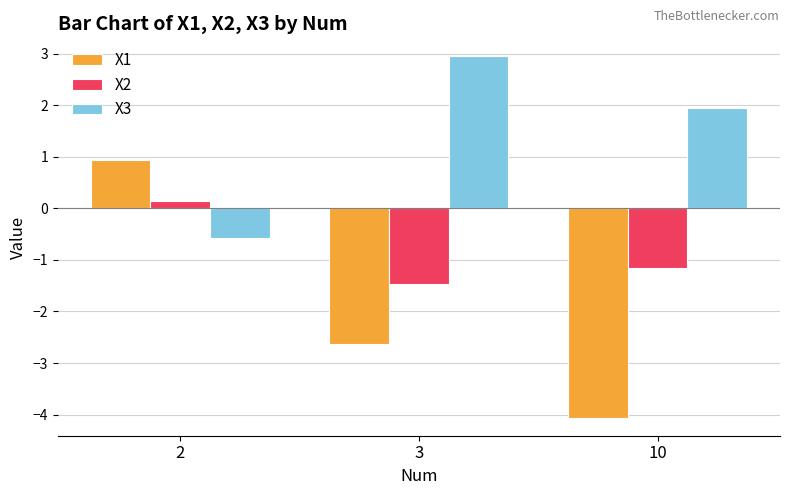

Reading right to left, list all the values displayed in this chart.

X1: -4.1	-2.6	0.9
X2: -1.1	-1.5	0.1
X3: 1.9	2.9	-0.6